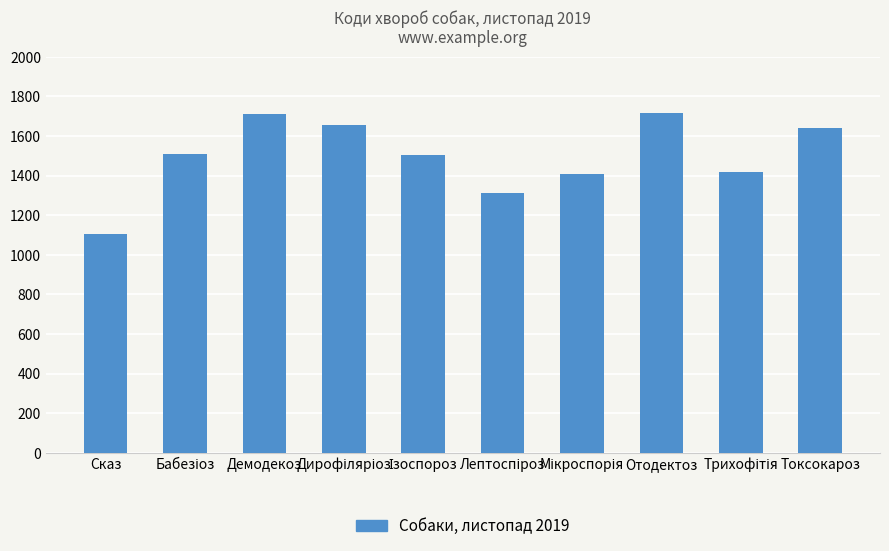

The chart shows a value of 403 at Демодекоз. True or false?

False